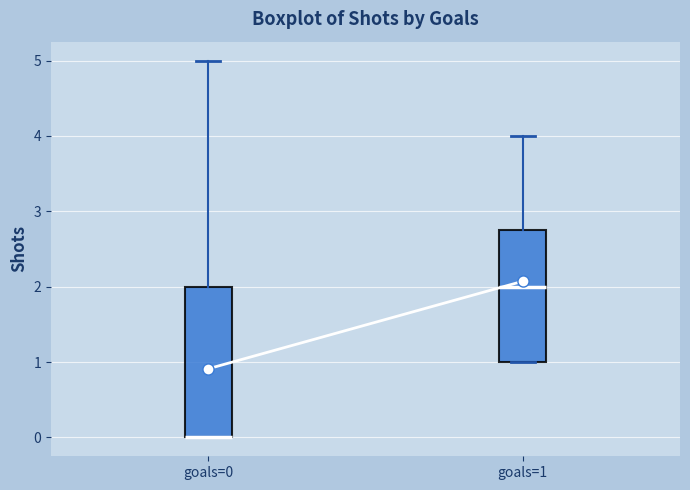

Reading left to right, transcribe this box plot: for each box, give where its median line is, the range the box spans, and where its two whiskers end, as read against the y-axis. The values are not printed on the chart, so give them approximately, as read against the axis.

goals=0: median 0.0 (drawn on the box's lower edge), box 0.0 to 2.0, whiskers 0.0 to 5.0
goals=1: median 2.0, box 1.0 to 2.8, whiskers 1.0 to 4.0